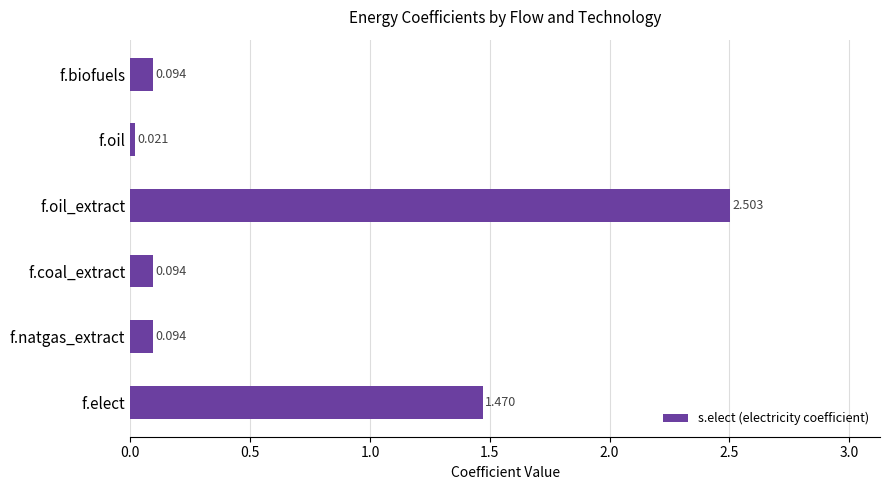

Which has a higher value, f.coal_extract or f.oil?

f.coal_extract